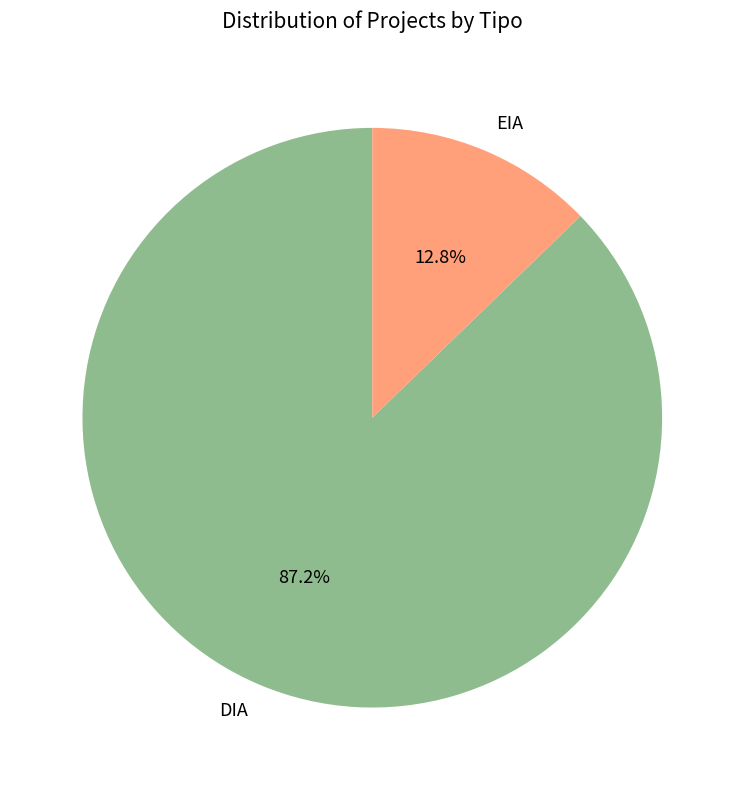

To the nearest percent, what is the average slice percentage?

50%